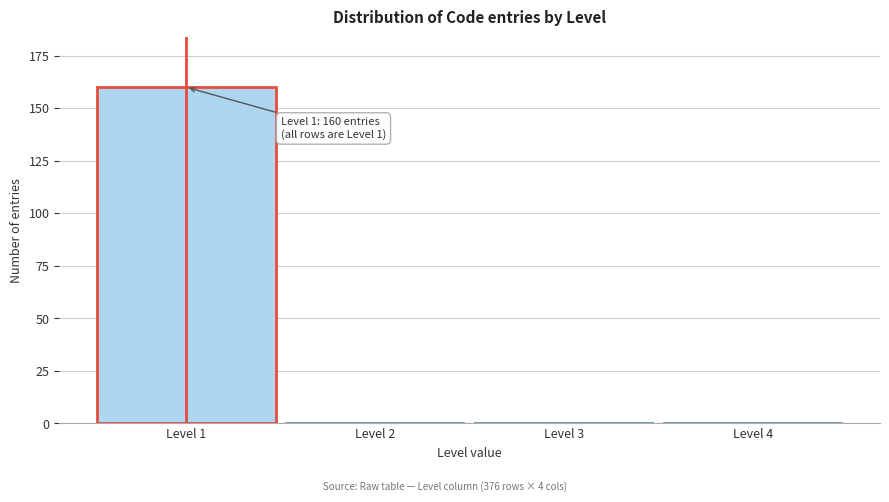

Reading left to right, transcribe all the data shown in this chart.

Level 1=160	Level 2=0	Level 3=0	Level 4=0